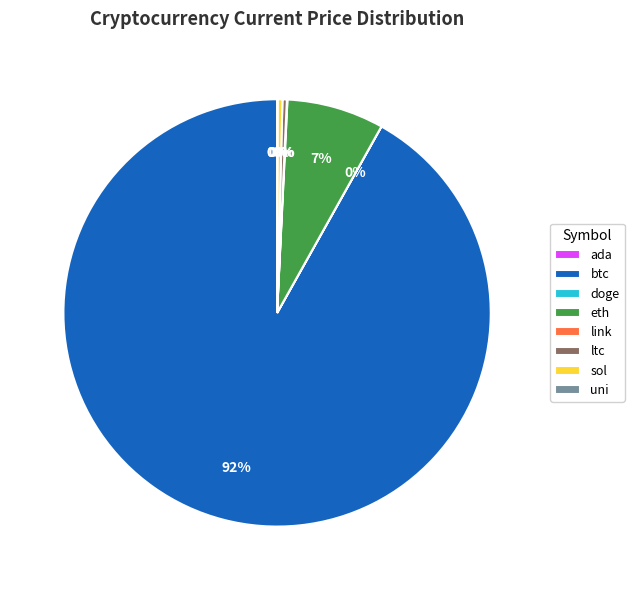

To the nearest percent, what is the average slice percentage?

12%